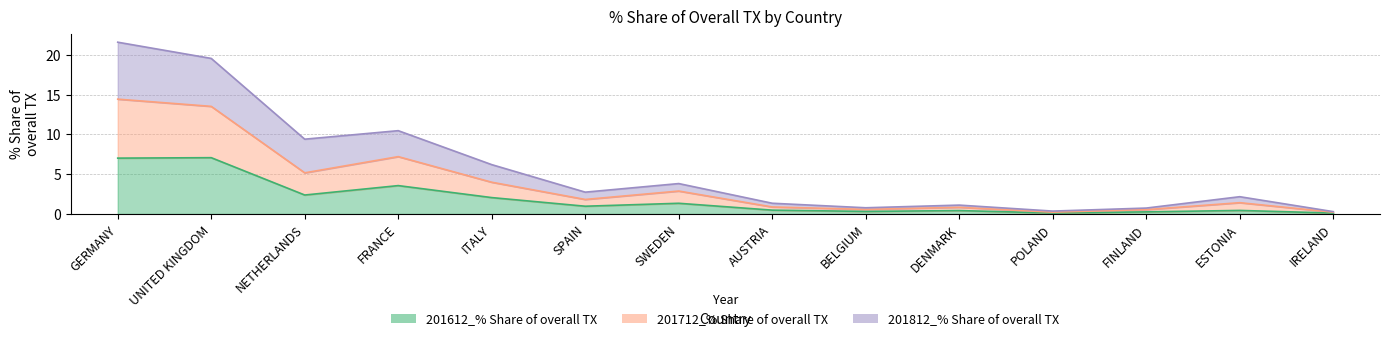

Which has a higher value, FRANCE or DENMARK?

FRANCE